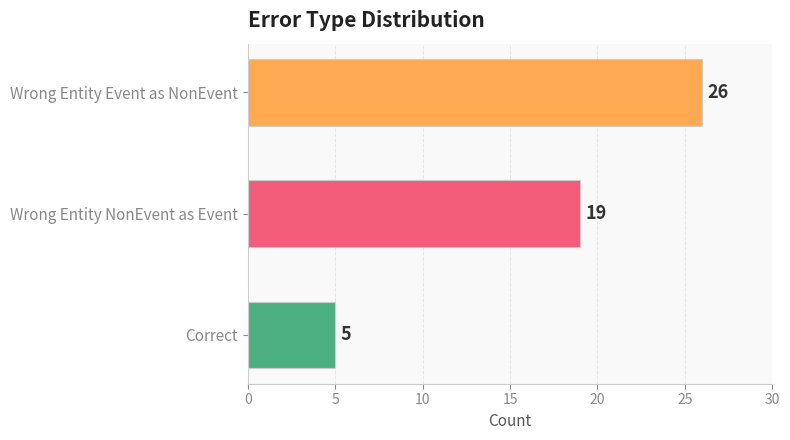

Approximately how many times larger is the value at Wrong Entity Event as NonEvent compared to Wrong Entity NonEvent as Event?

1.4